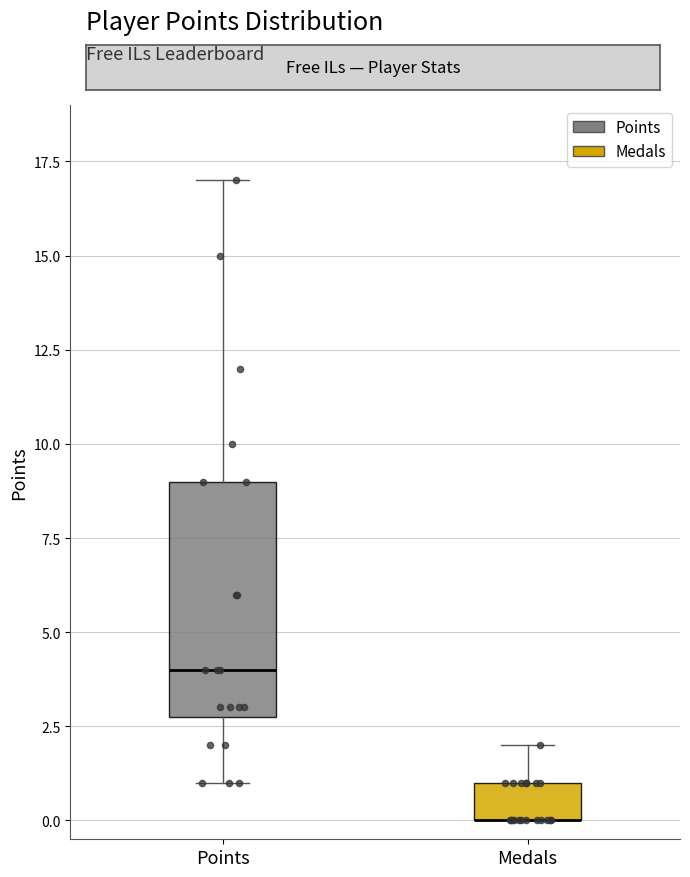

Which box is the tallest, from its lower edge to its upper edge?

Points